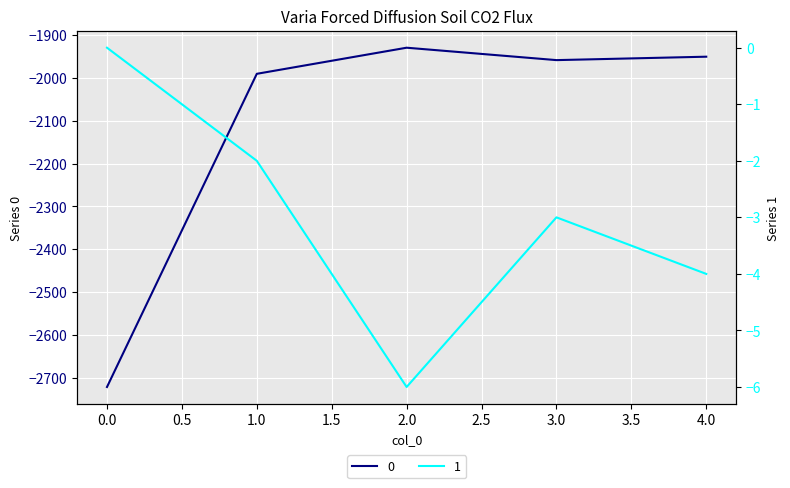

Where is the first local minimum for 0?

3